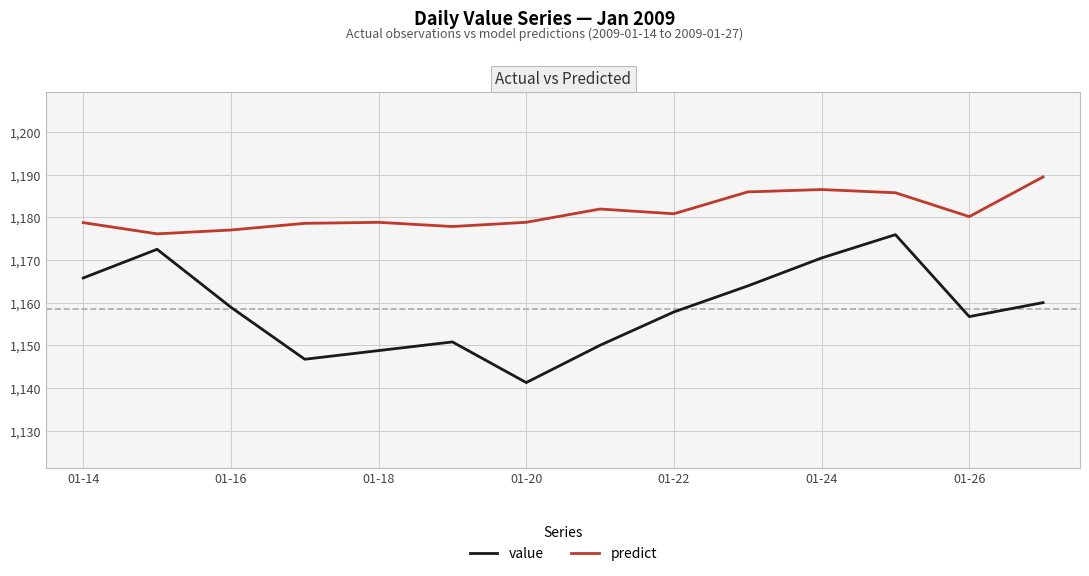

Which series has the largest range (max minus min)?

value